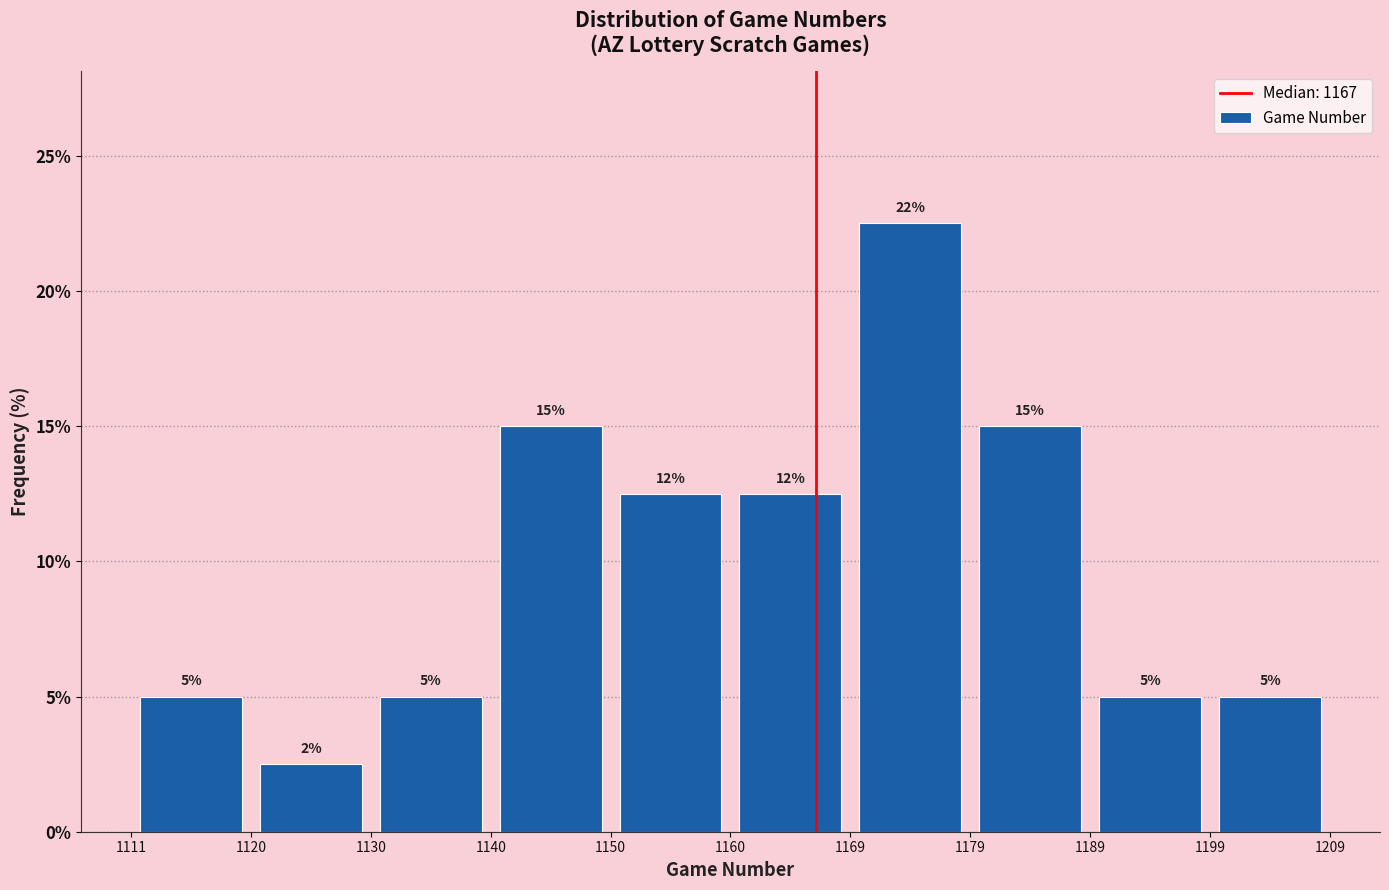

Which range on the x-axis has the tallest bar?

1169 to 1179